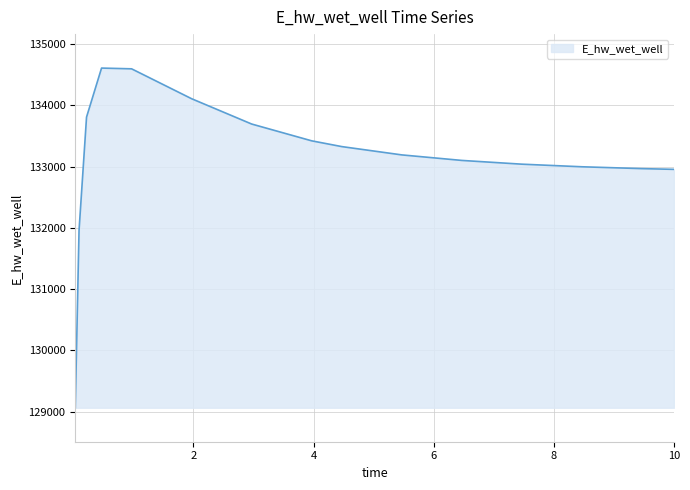

What is the minimum value shown in the chart?

129063.2